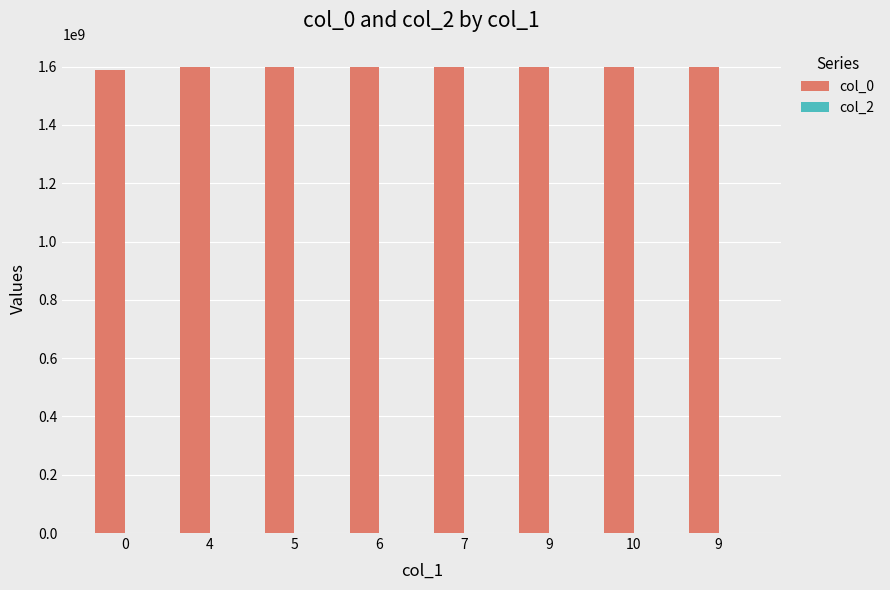

How many data points does each series have?

8